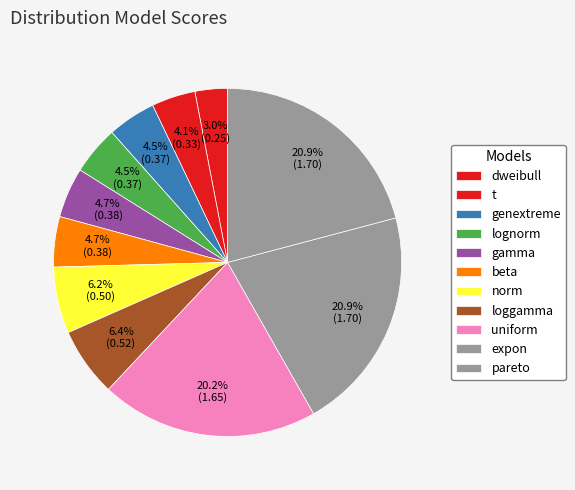

What percentage is the beta slice, to the nearest percent?

5%